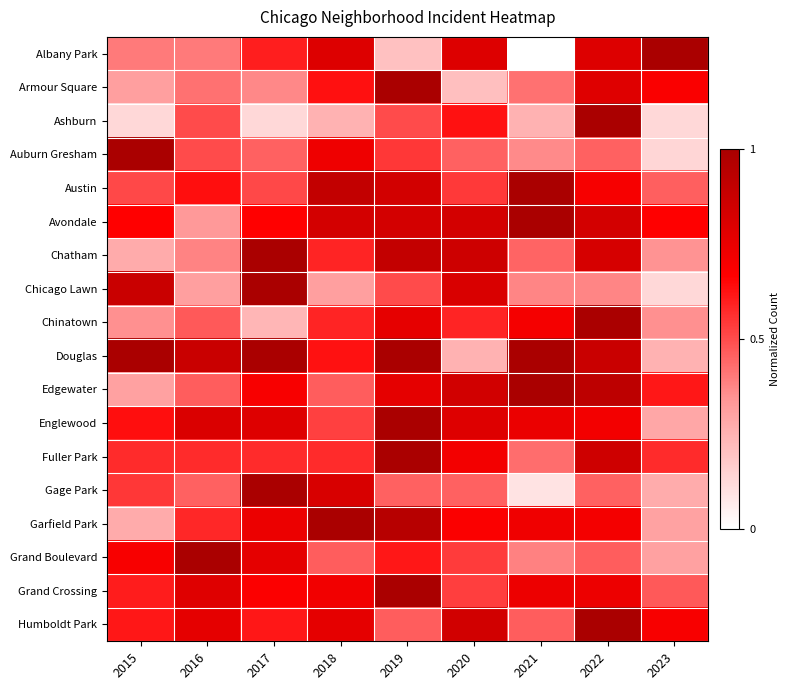

Between 2023 and 2021, which is larger?

2023